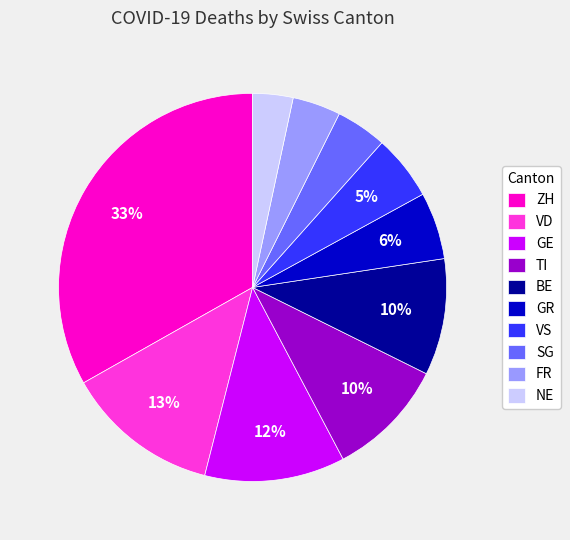

Does any single category account for the majority?

No